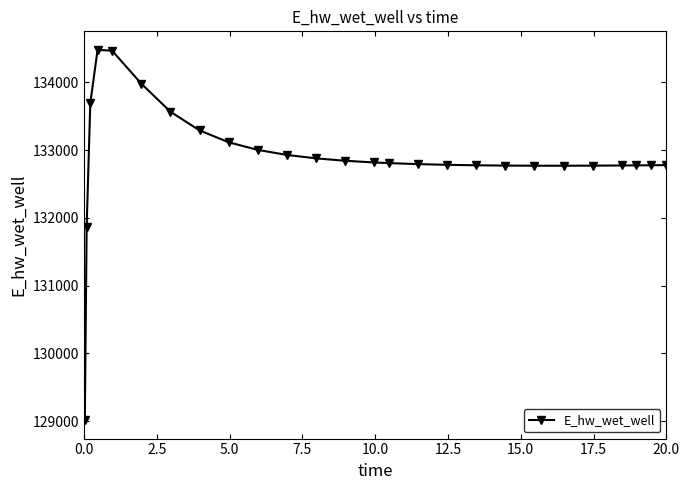

What is the smallest value displayed?

129015.7